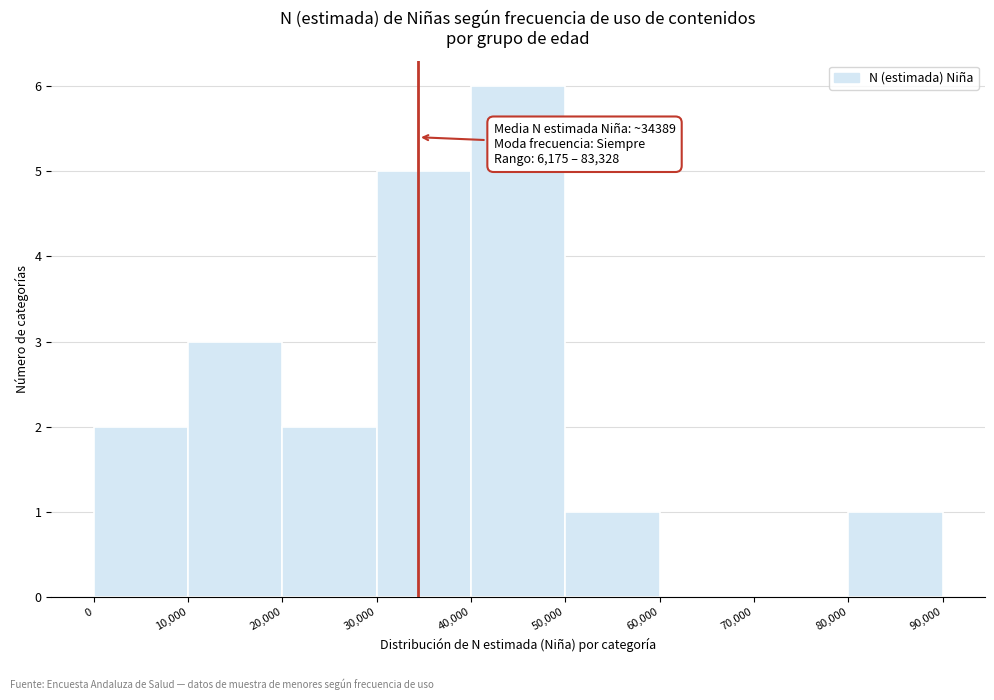

Which range on the x-axis has the tallest bar?

40,000 to 50,000